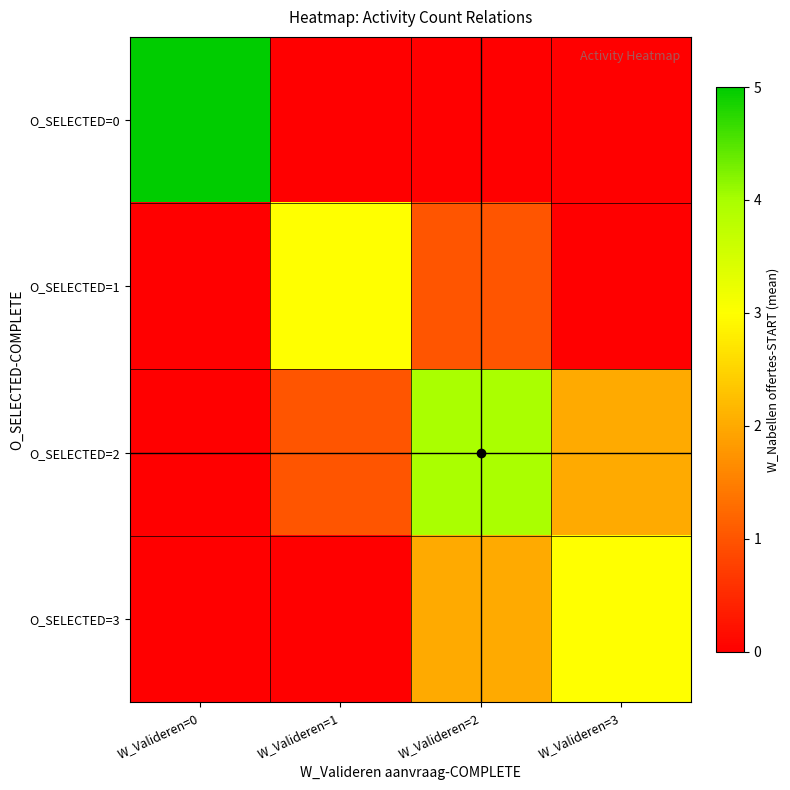

Rank the series by their maximum value, from highest to lowest.

O_SELECTED=0, O_SELECTED=2, O_SELECTED=1, O_SELECTED=3